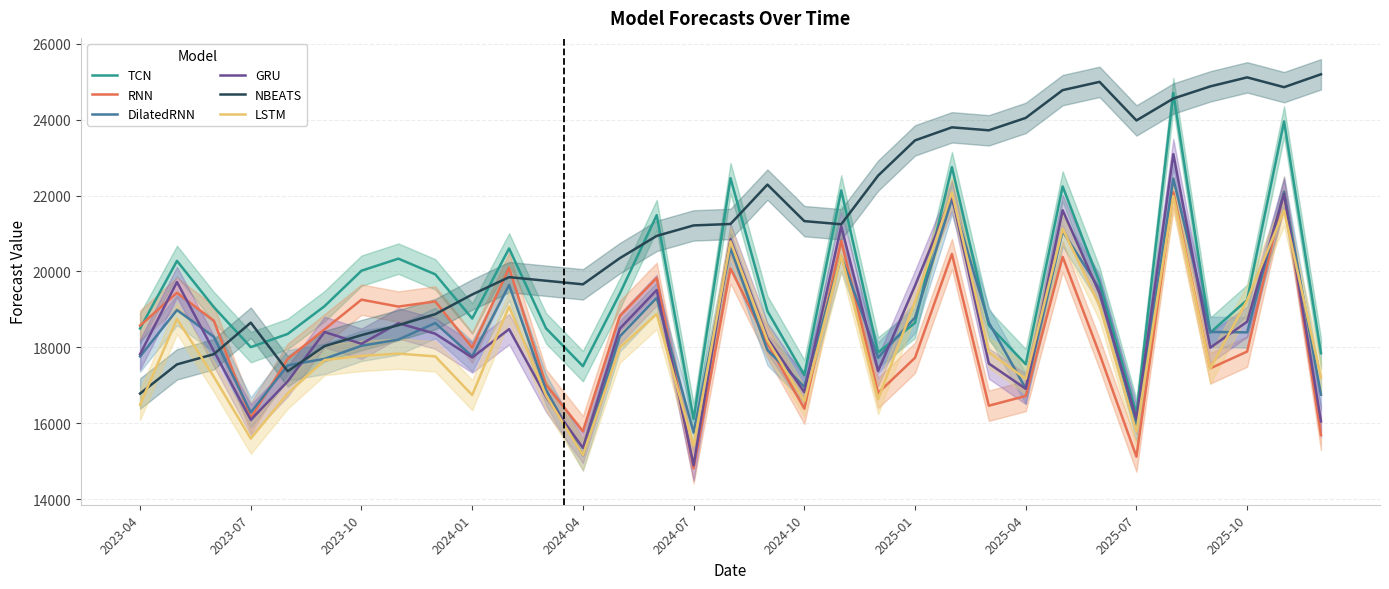

How many values in the LSTM series exceed 17776?

17